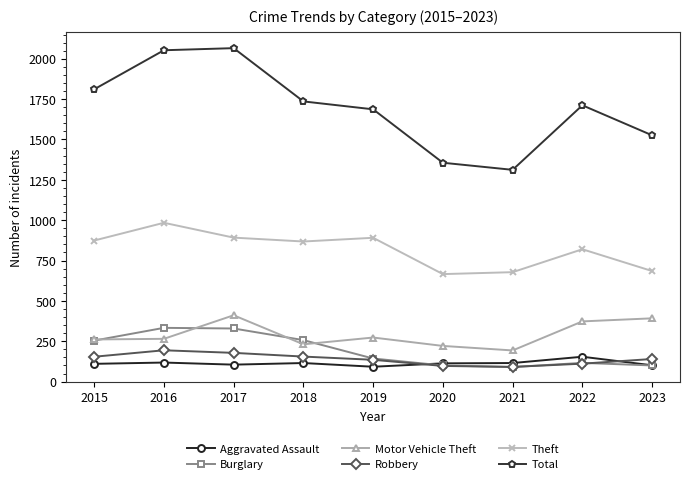

How many categories are shown in the chart?

9